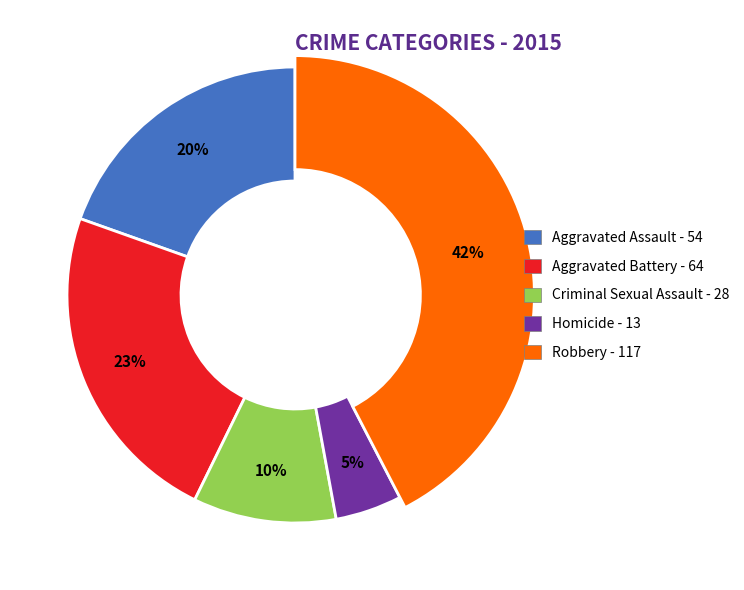

What is the smallest slice in the pie chart?

Homicide